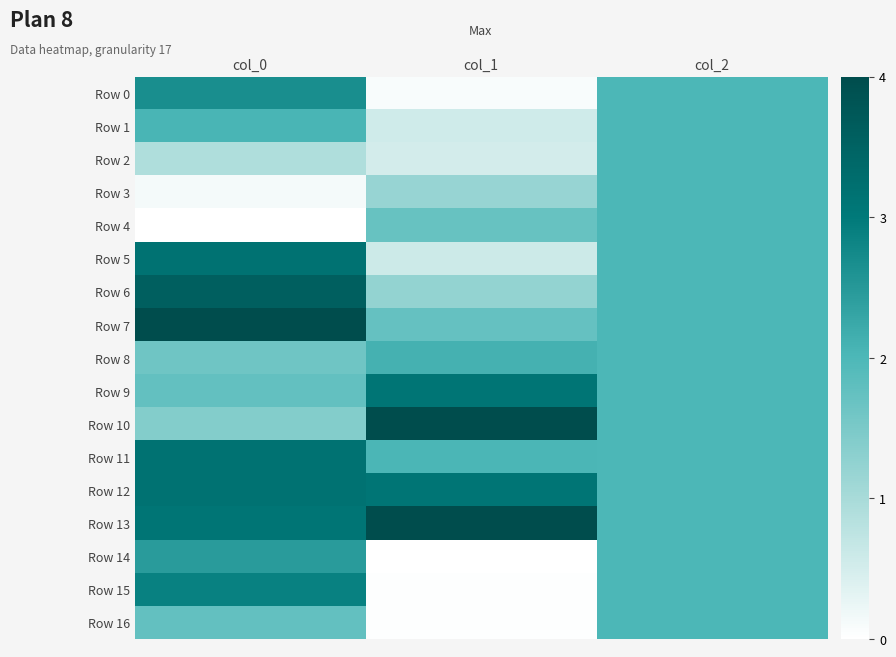

At which category is the sum across all series the highest?

col_0